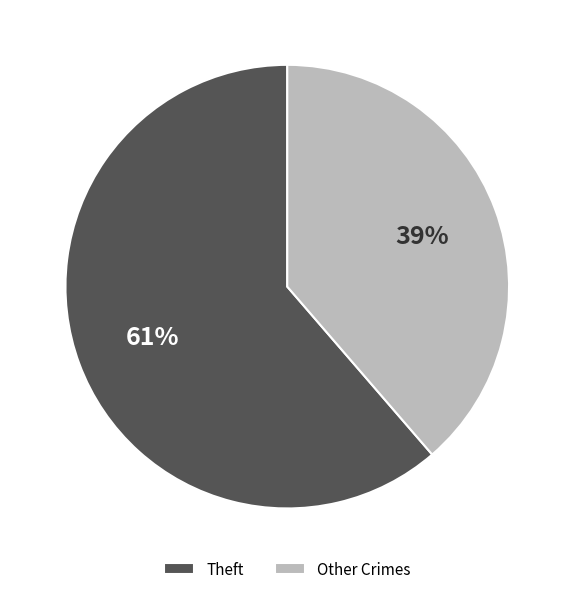

Combined, do Other Crimes and Theft account for over 50%?

Yes